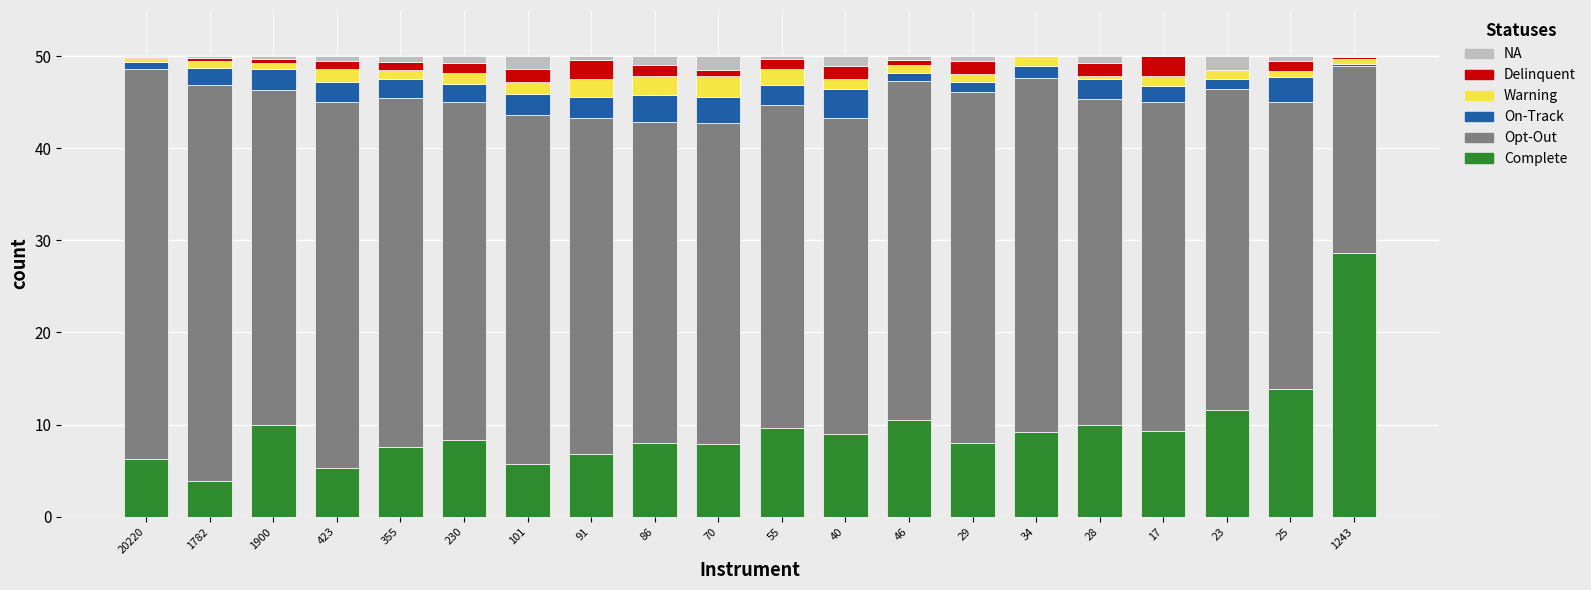

Where is Complete nearest to the value 16?

25